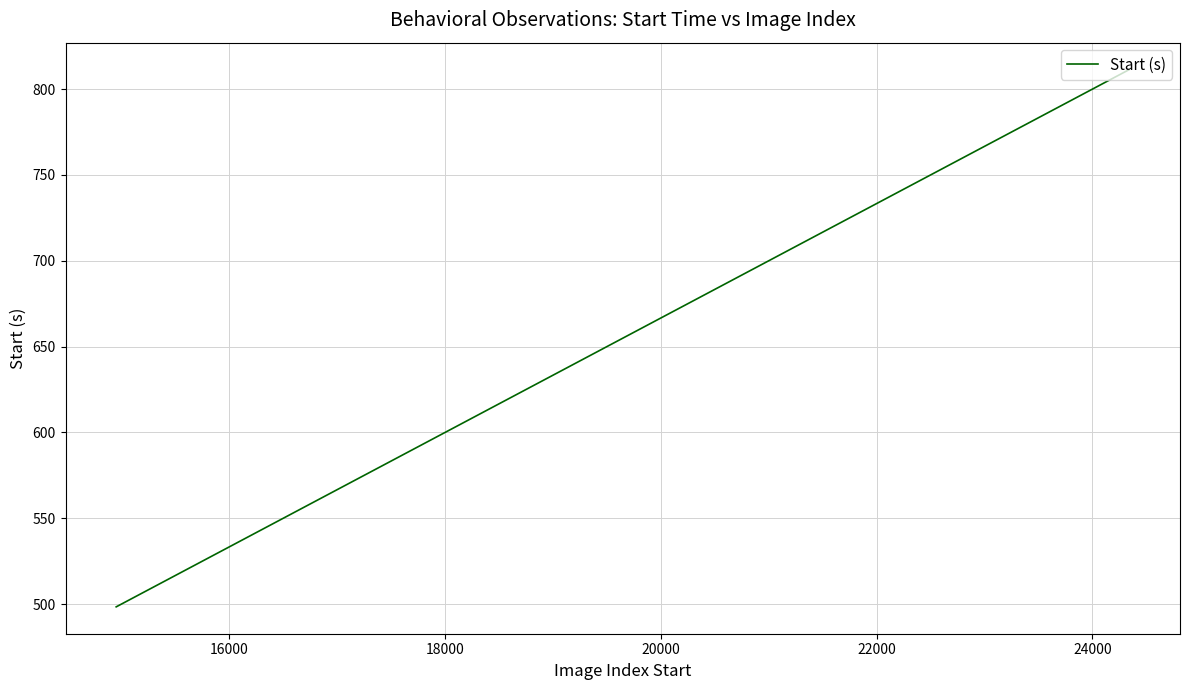

What is the smallest value displayed?

498.4